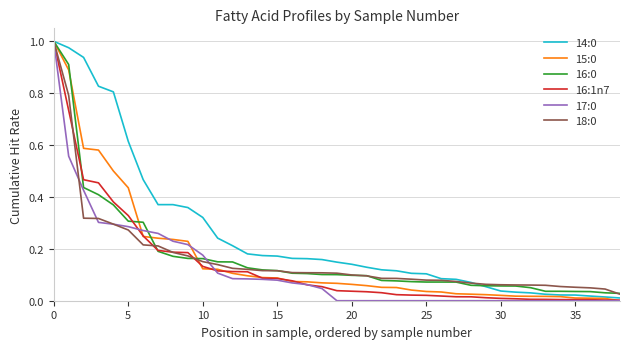

How many times do 17:0 and 18:0 cross each other?

4